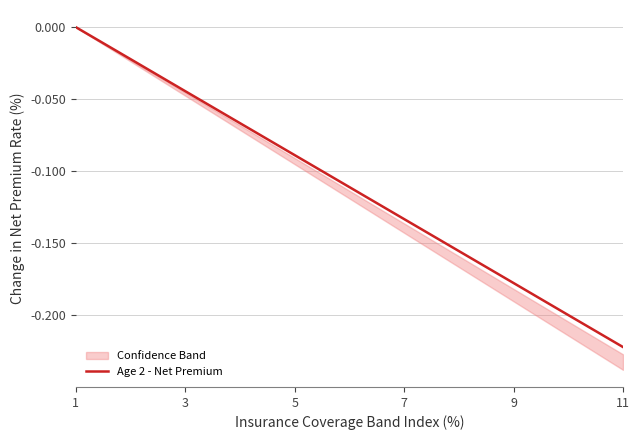

What is the average value?

-0.1